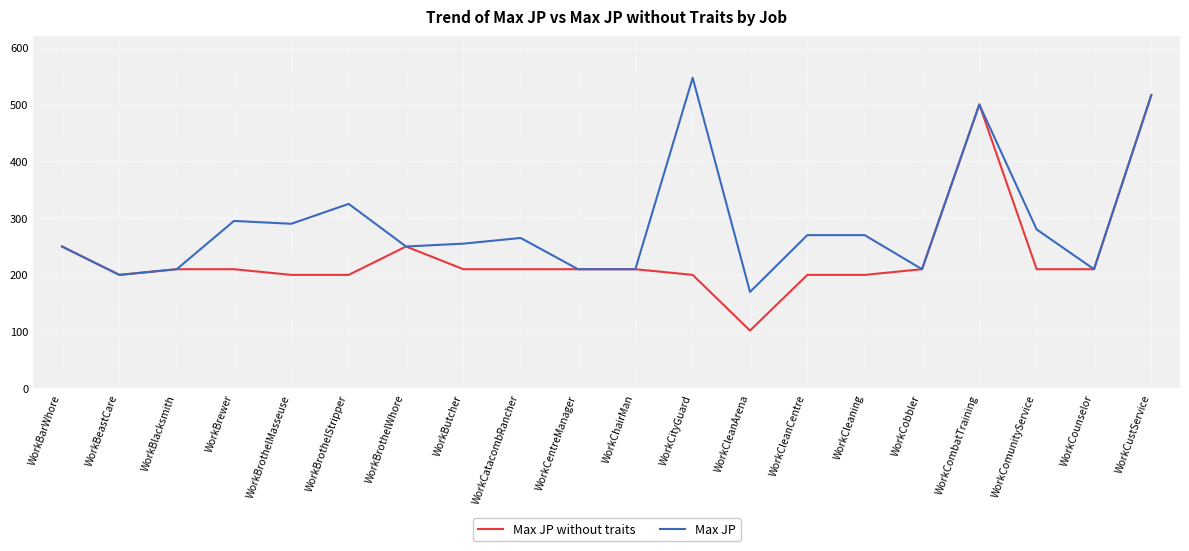

What is the difference between the second highest and second lowest values in the Max JP without traits series?

300.0